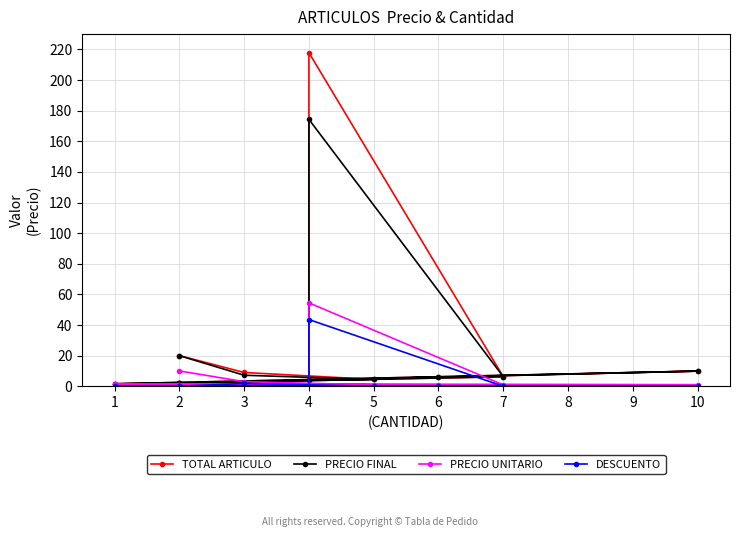

What is the average value of the PRECIO UNITARIO series?

6.9